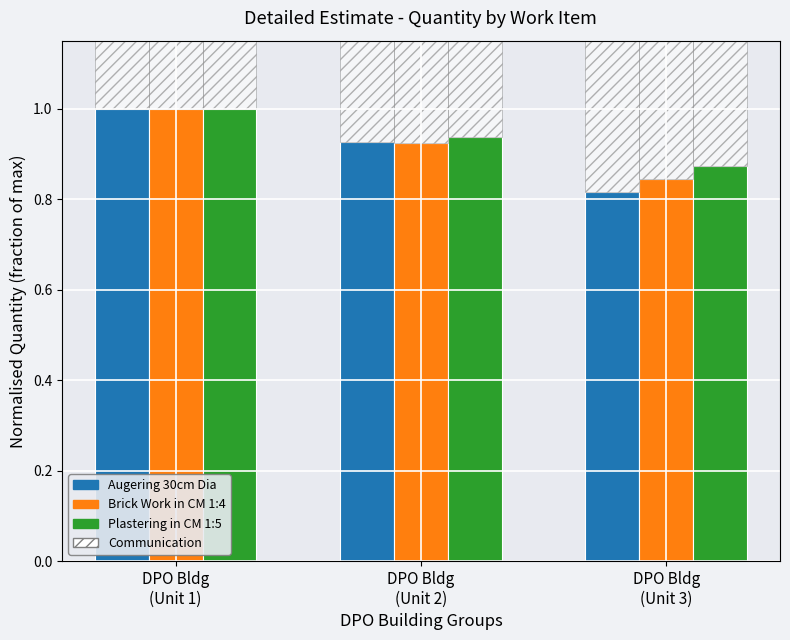

At how many categories does at least one series exceed 0?

3